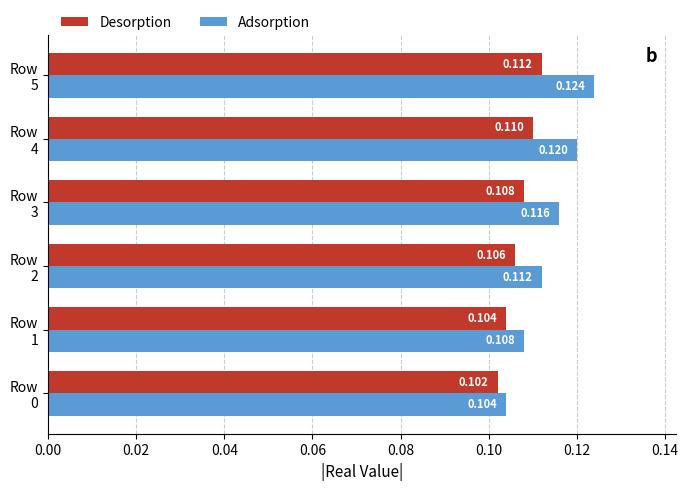

Which series has the largest total across all categories?

Adsorption